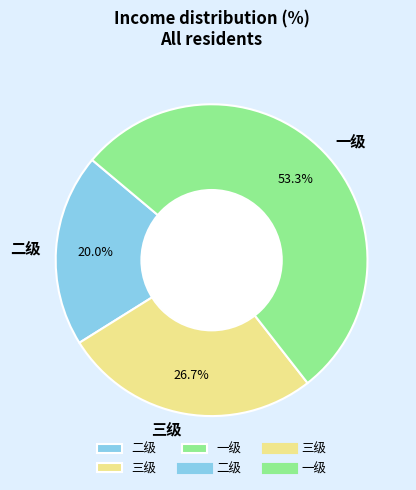

What percentage is NOT represented by 二级?

80.0%